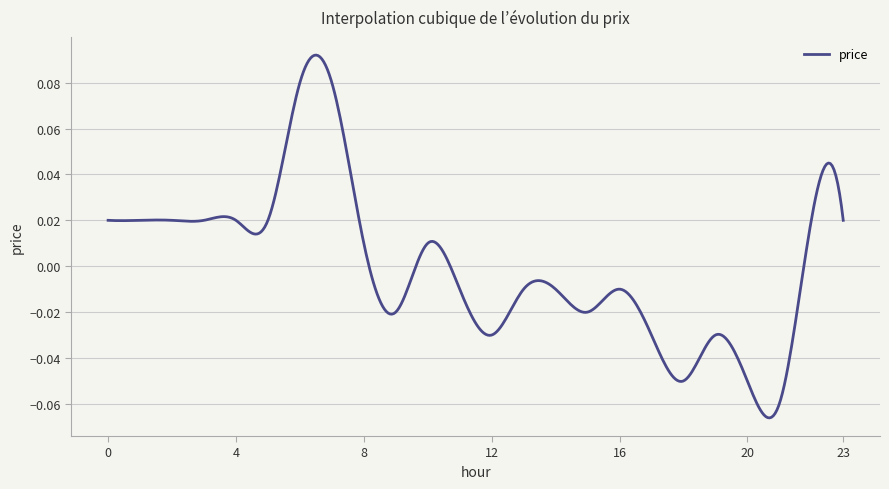

Does the chart display data point markers on the line(s)?

No